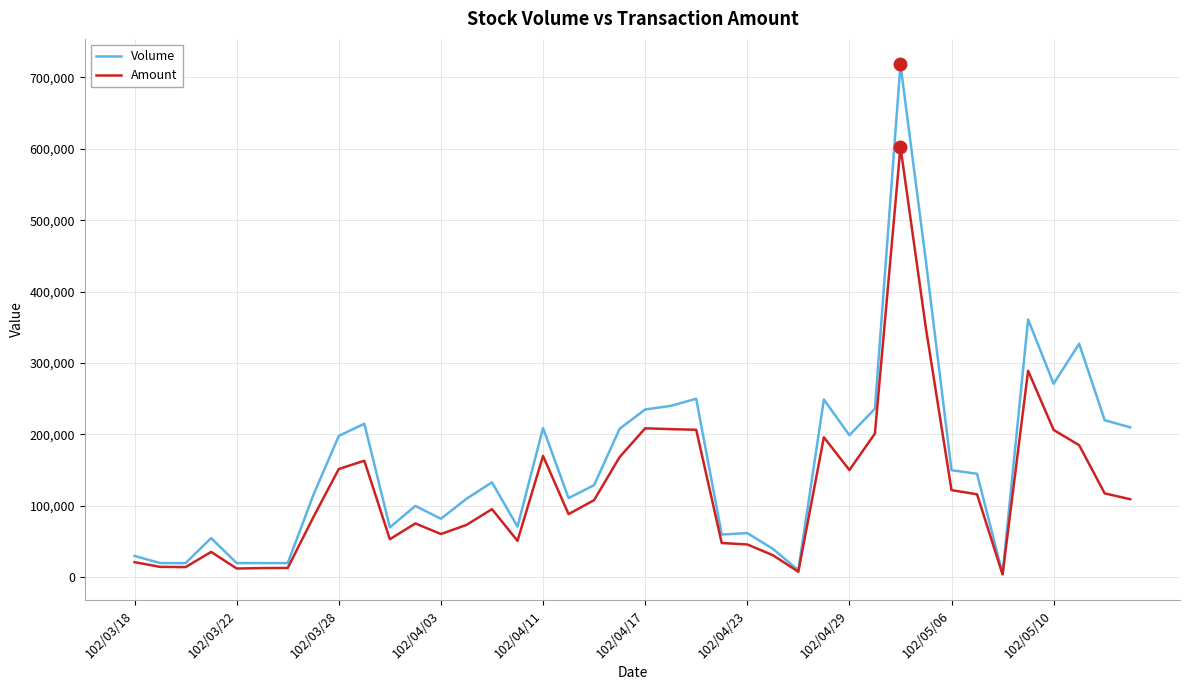

List the series in order of their overall mean, highest first.

Volume, Amount